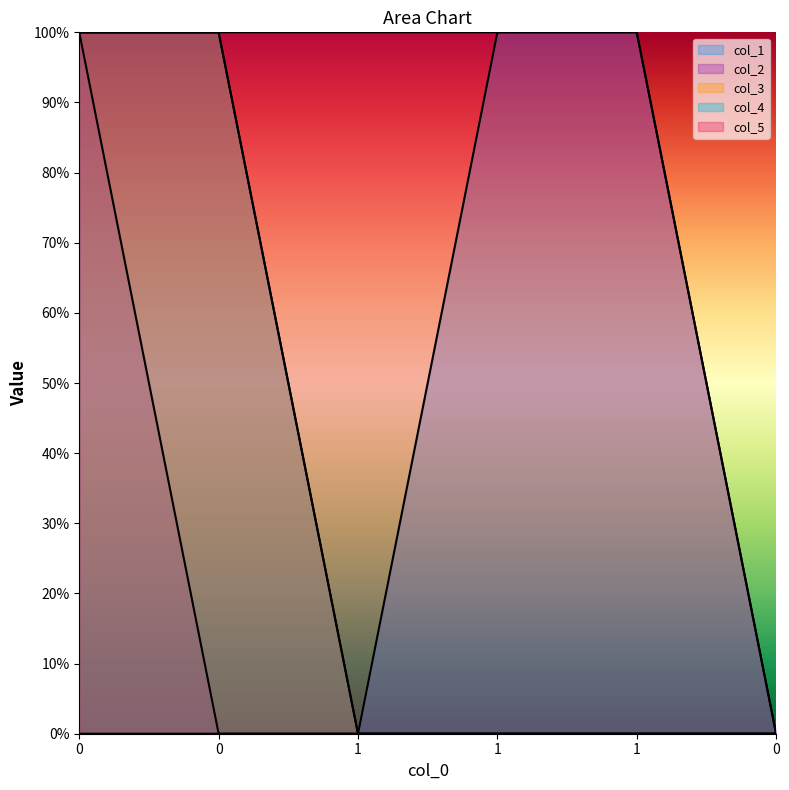

True or false: col_3 and col_2 intersect in this chart.

False